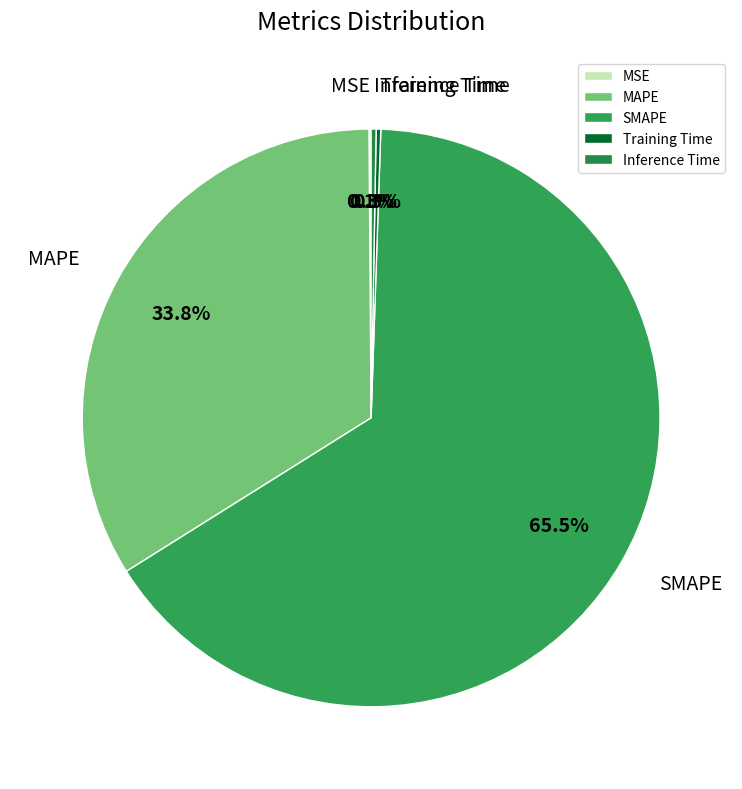

Is there a majority slice in this chart?

Yes